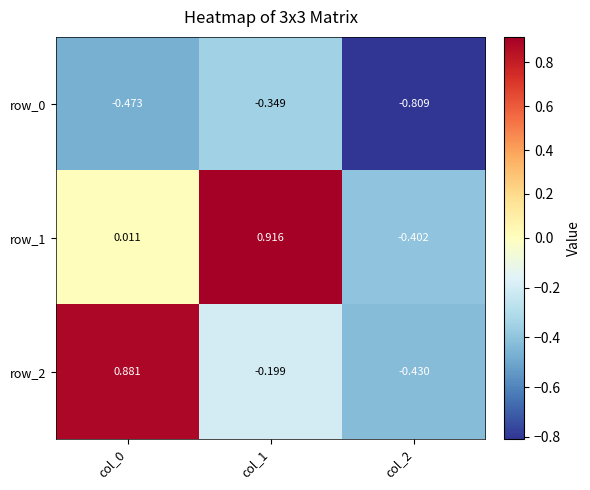

Is the value of row_0 at col_2 greater than the value of row_1 at col_2?

No